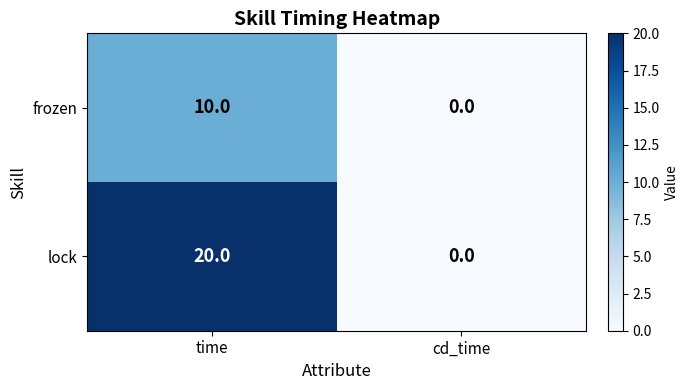

Reading left to right, what are all the values shown in this chart?

frozen: time=10	cd_time=0
lock: time=20	cd_time=0